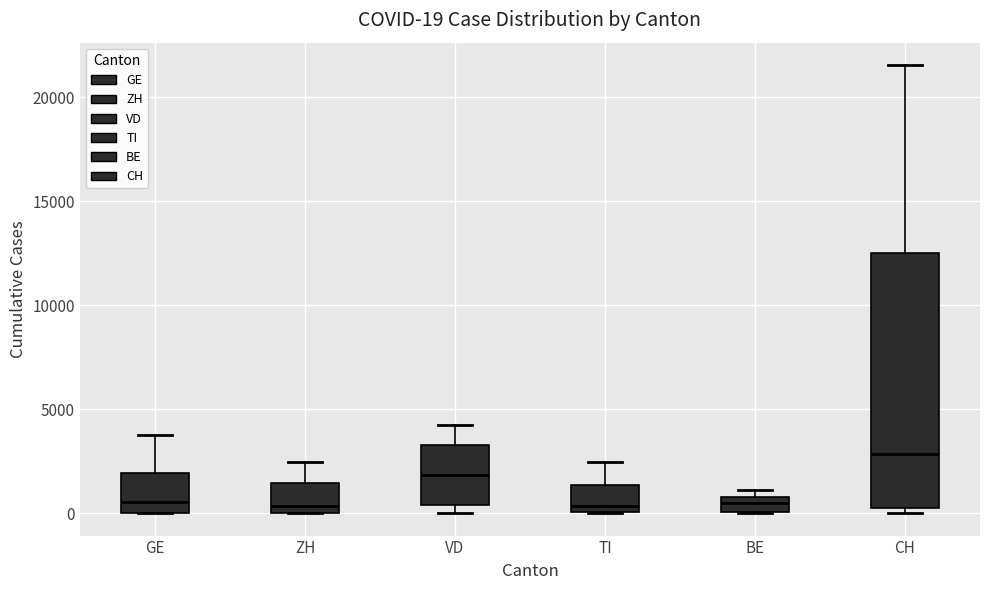

Which box is the tallest, from its lower edge to its upper edge?

CH